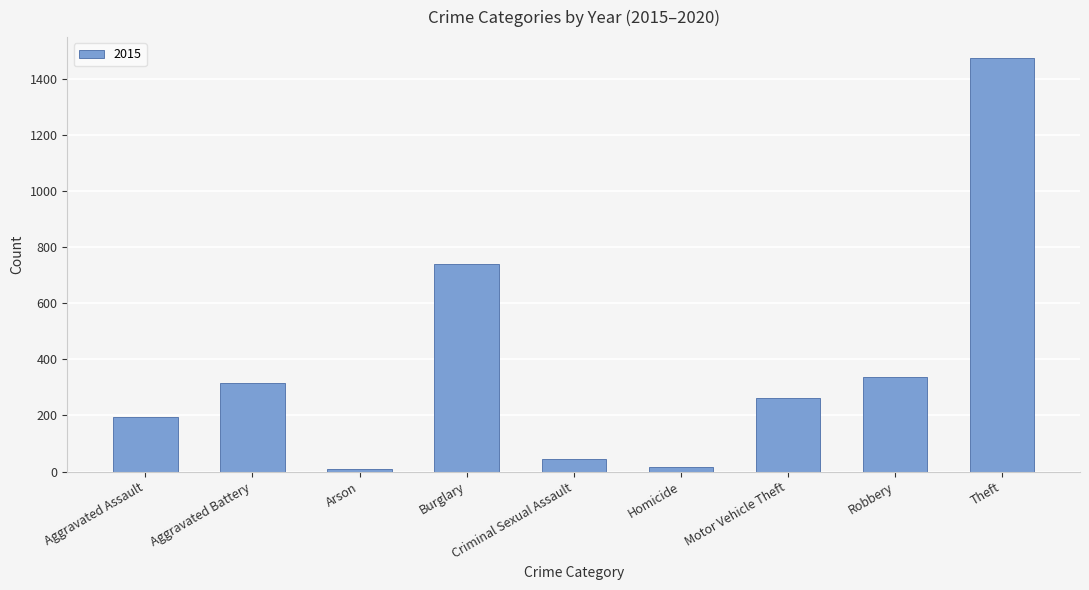

The value at Theft is 2549. True or false?

False